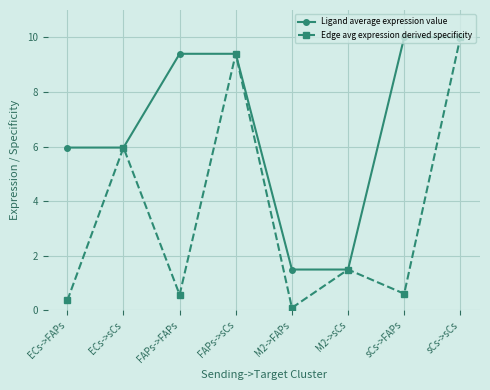

What is the approximate value of Ligand average expression value at sCs->sCs?

10.0